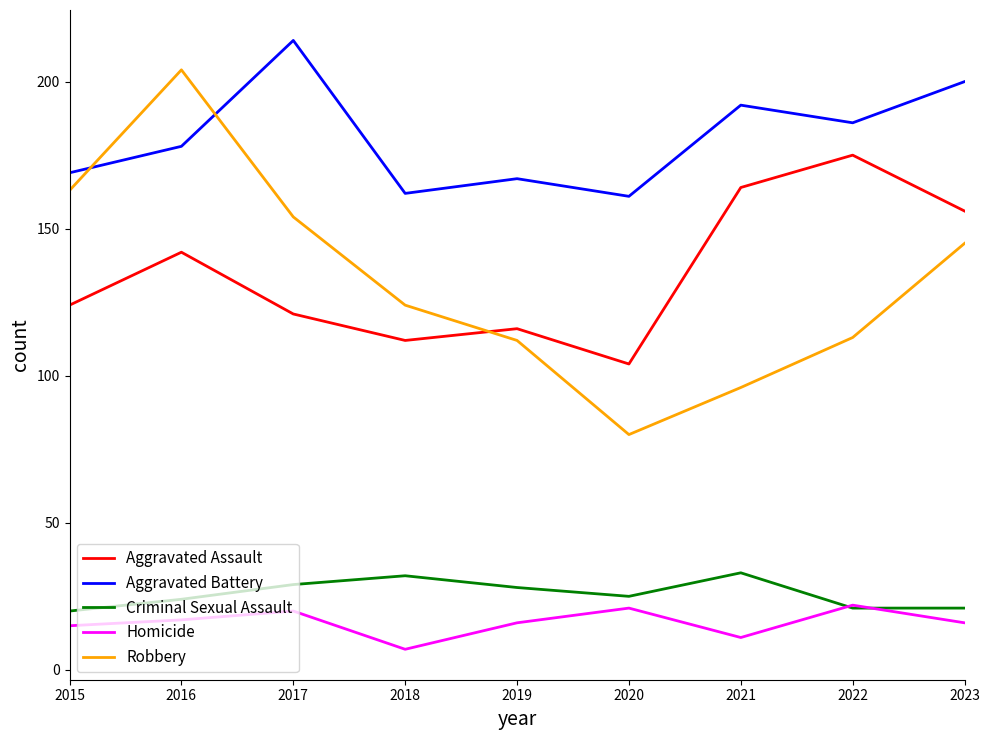

What is the spread (max minus min) of values at 2022?

165